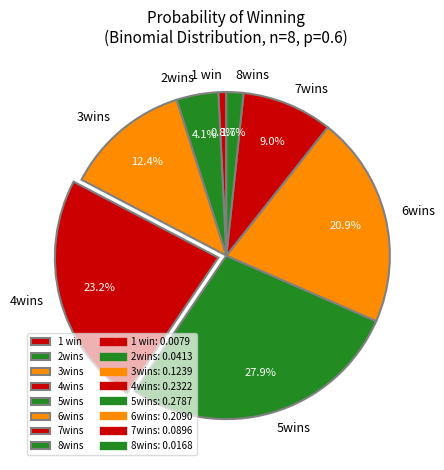

Count the number of slices in the pie.

8